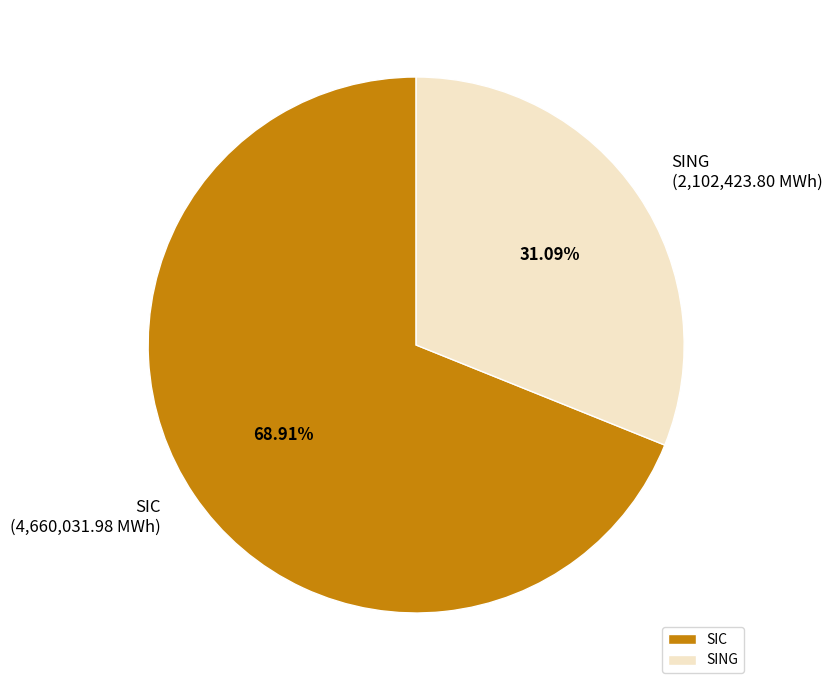

How many segments does this pie chart have?

2